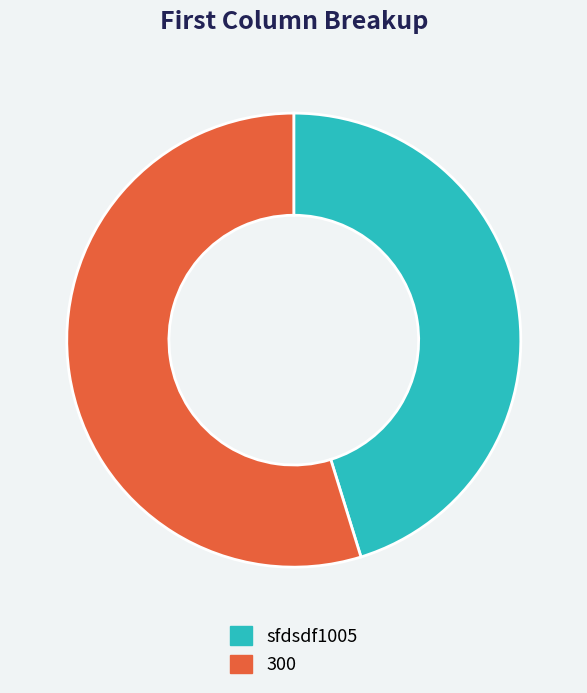

Count the number of slices in the pie.

2